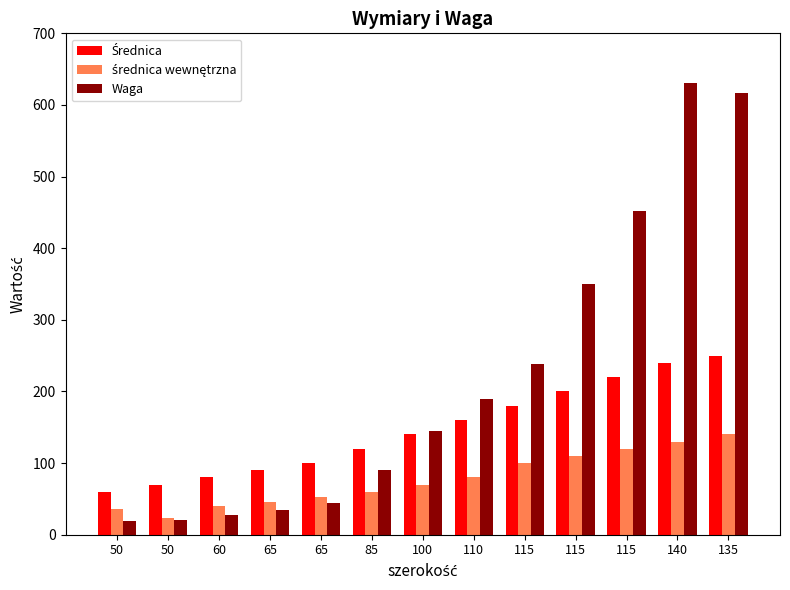

How many bars are there in each group?

3